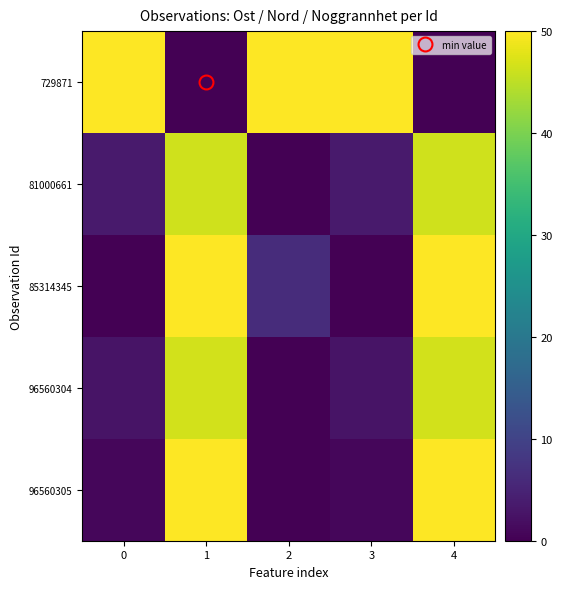

What is the greatest value displayed?

50.0